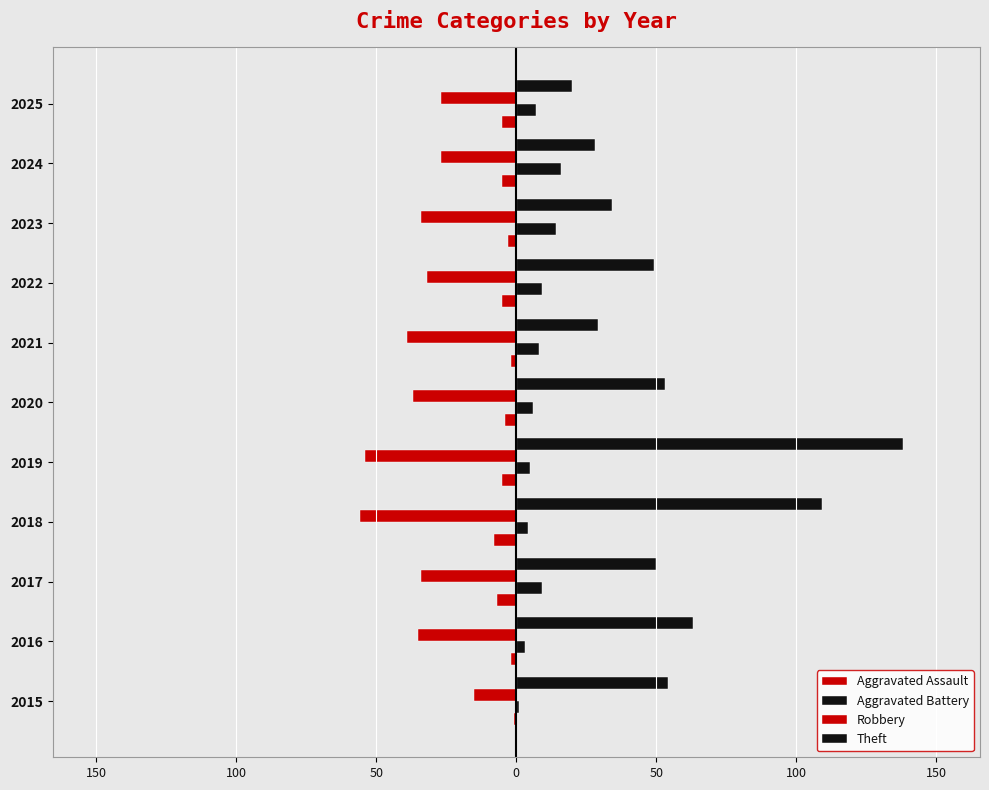

What is the lowest value of the Aggravated Assault series?

-8